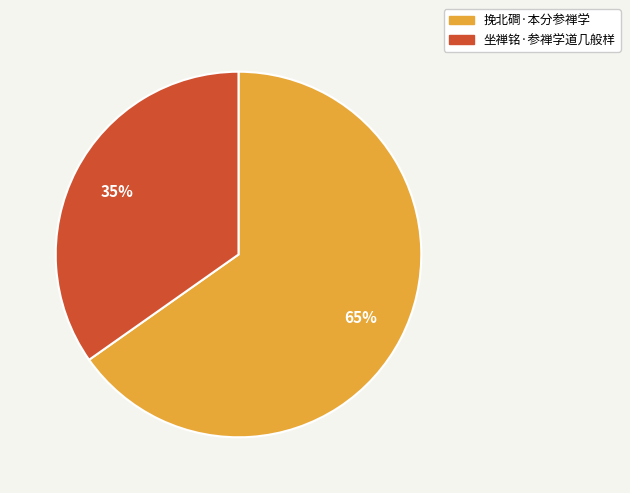

Rank the categories by value from highest to lowest.

挽北磵·本分参禅学, 坐禅铭·参禅学道几般样